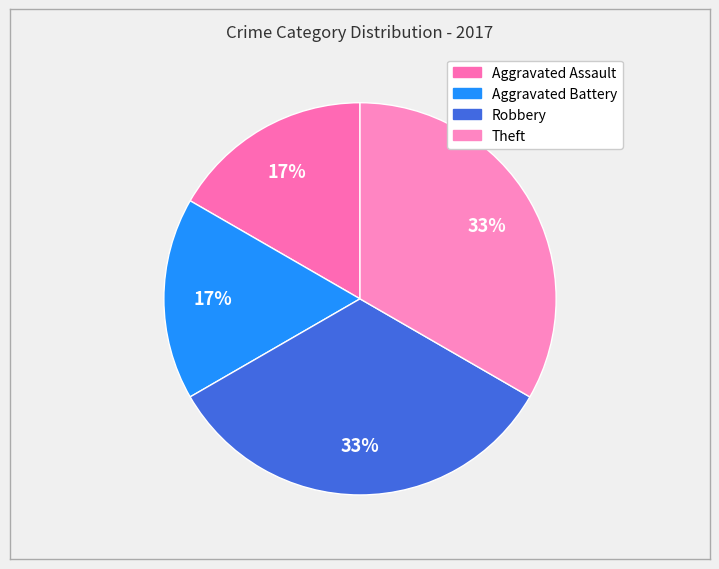

Count the number of slices in the pie.

4